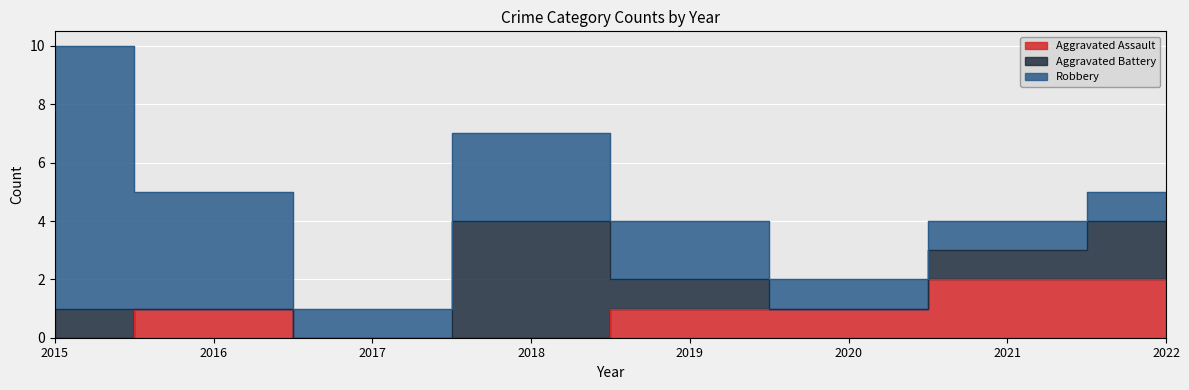

How many interior local peaks does the Robbery series have?

1